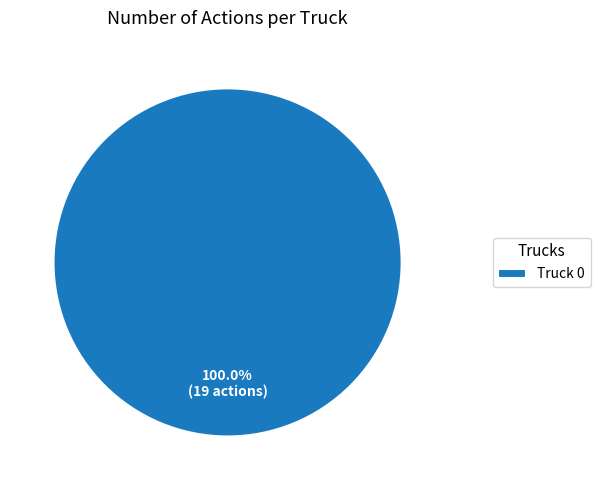

Rank the categories by value from lowest to highest.

Truck 0